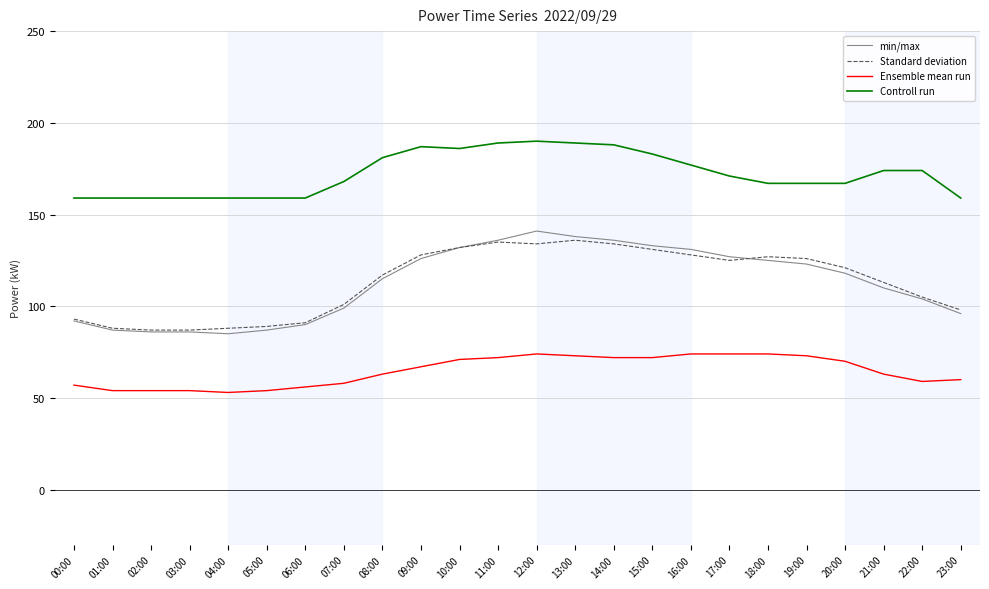

What is the smallest value displayed?

53